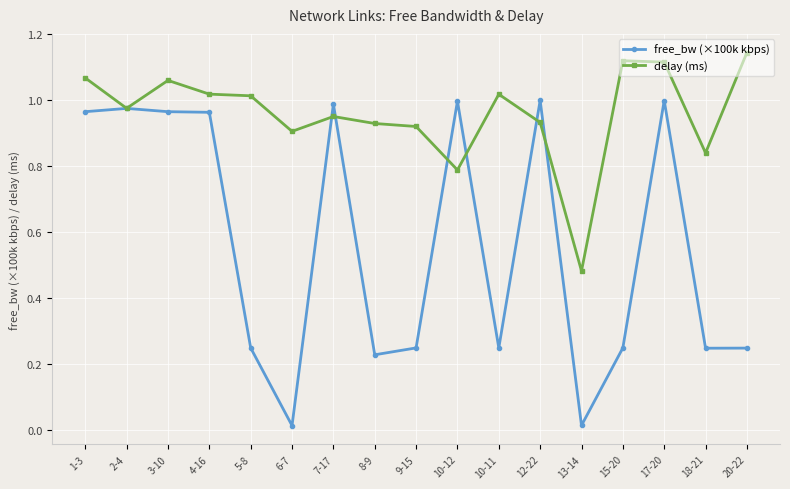

Which series has the widest spread of values?

free_bw (×100k kbps)